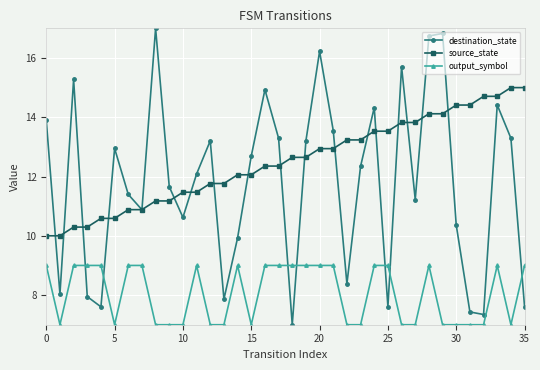

How many times do destination_state and output_symbol cross each other?

7